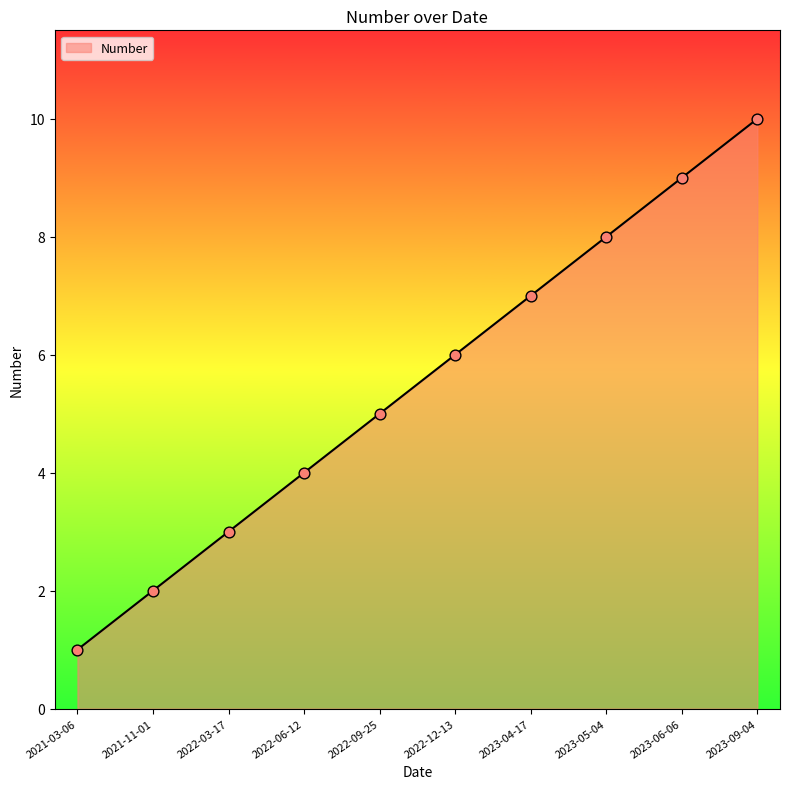

What is the ratio of the value at 2022-06-12 to the value at 2022-09-25?

0.8